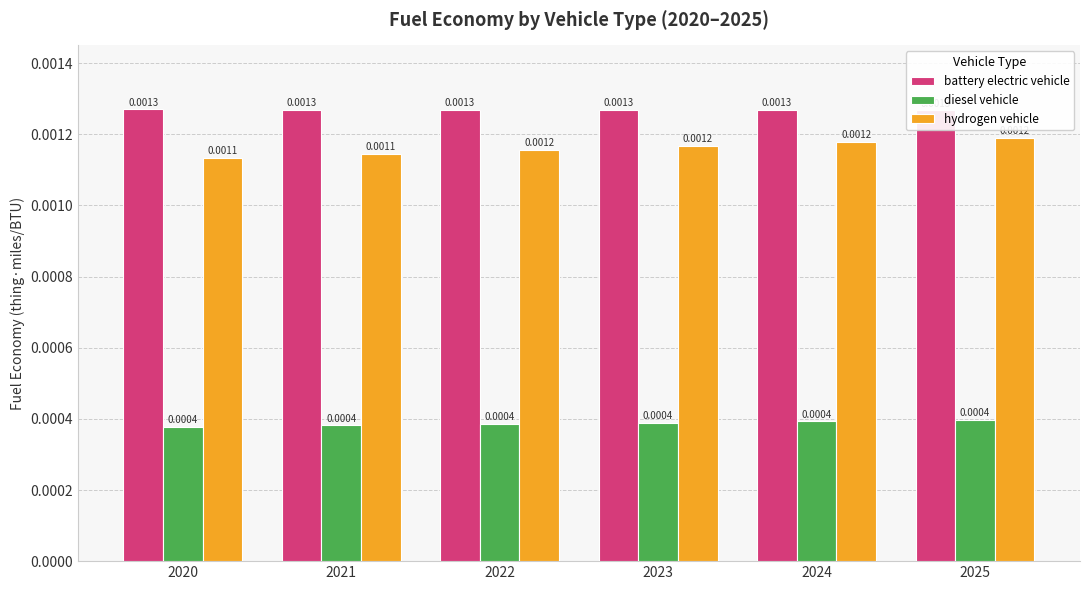

Which category has the highest value across all series?

2020